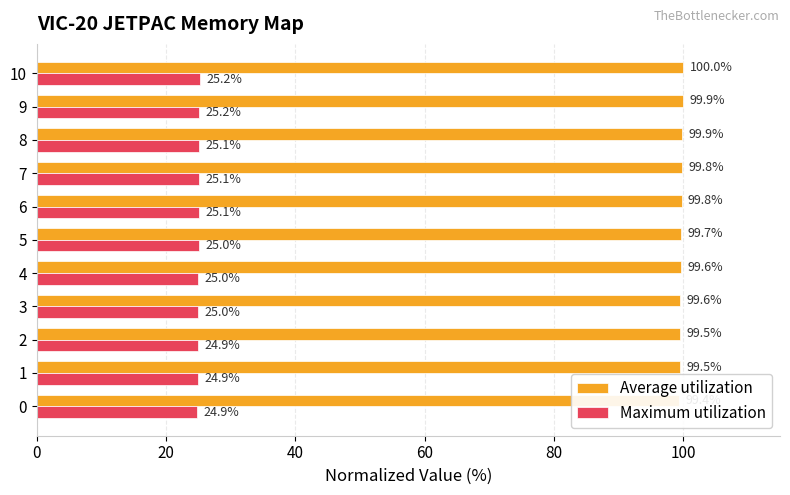

What position from the left is 9?

10